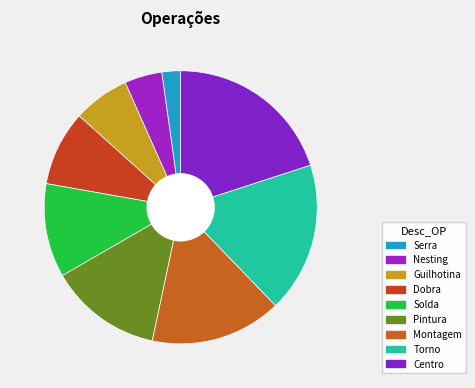

Is it true that Pintura is 3% of the pie?

False